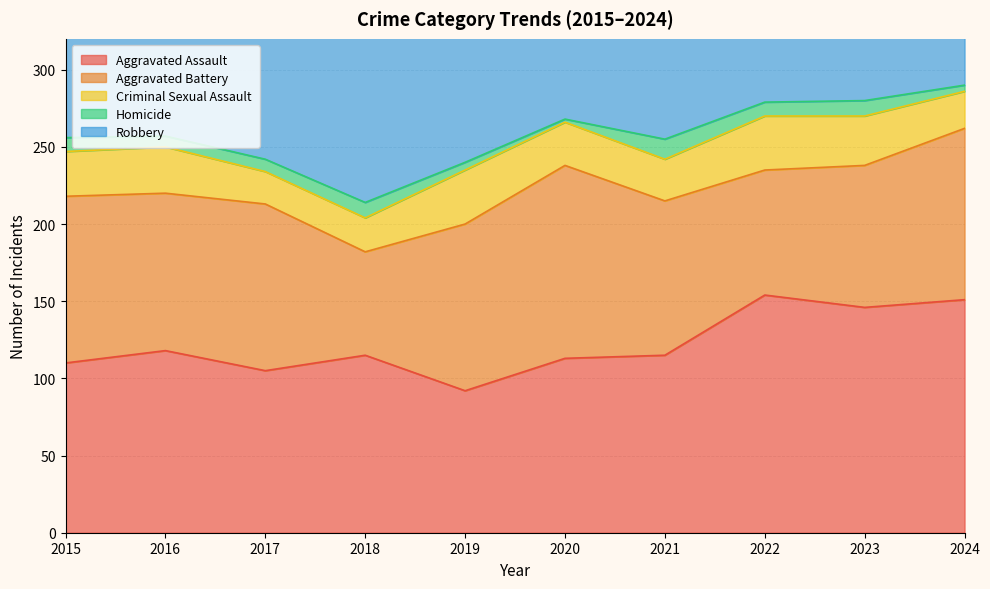

Which category has the lowest value across all series?

2020